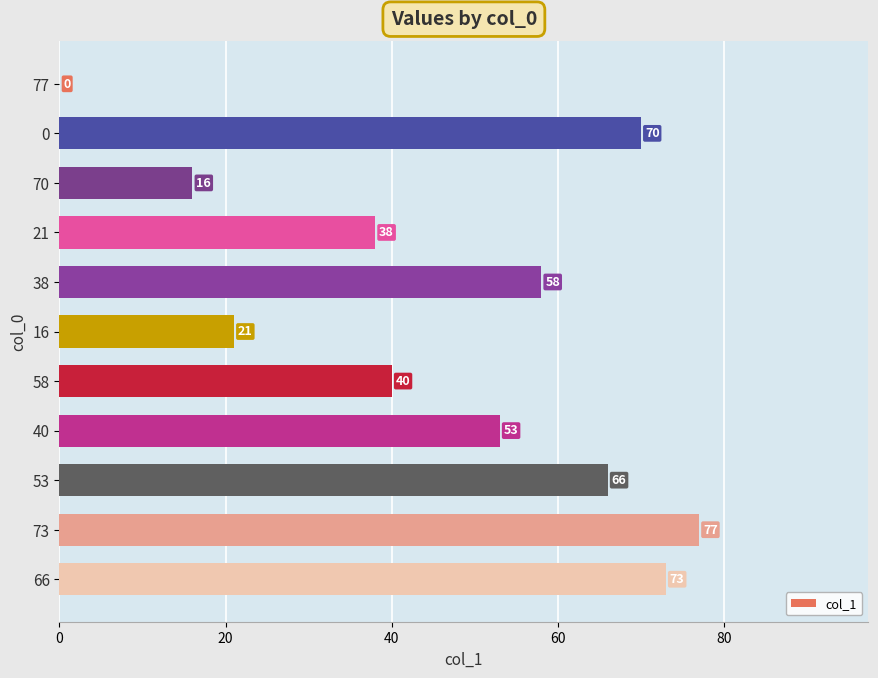

The chart shows a value of 44 at 53. True or false?

False